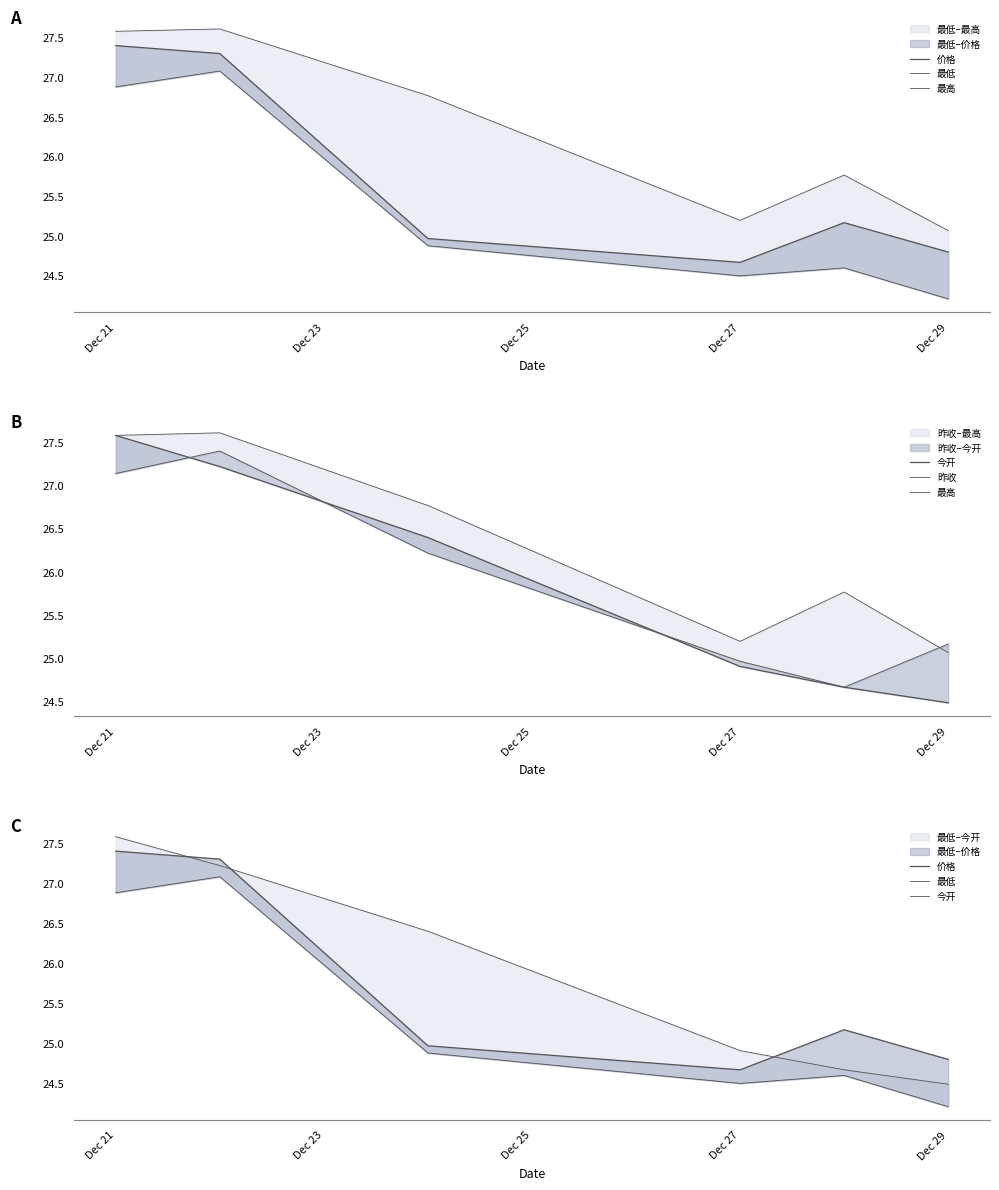

True or false: 价格 and 最高 cross at least once.

False